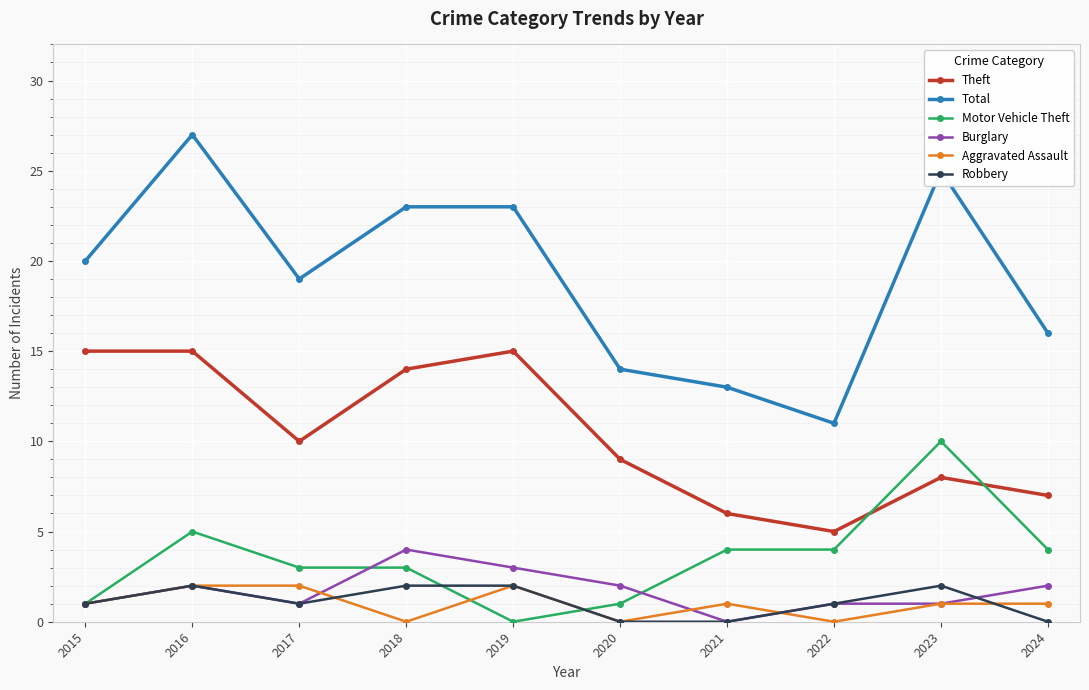

Which series has the largest total across all categories?

Total